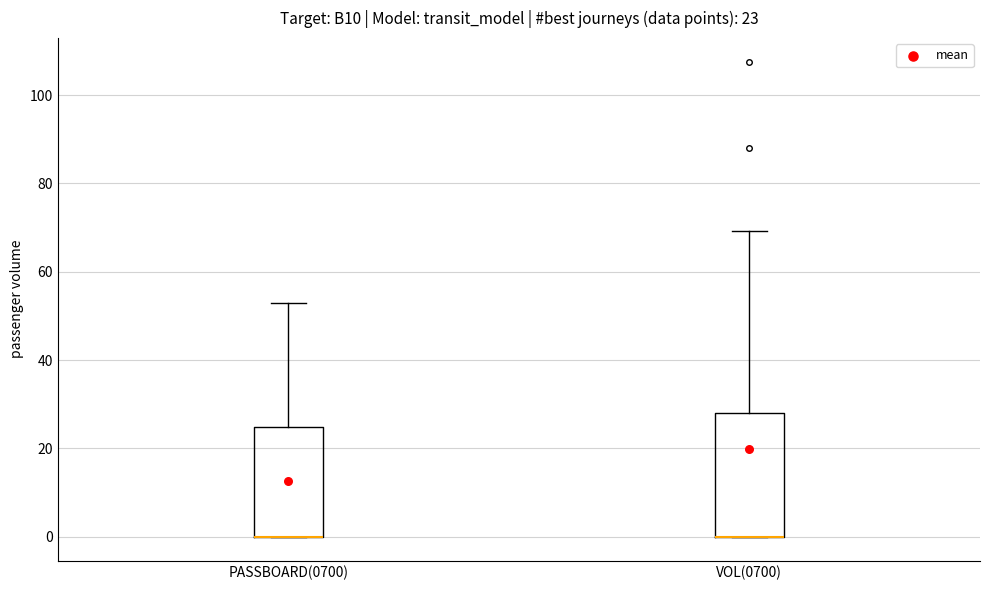

Comparing the boxes themselves (not the whiskers), which one is the tallest?

VOL(0700)